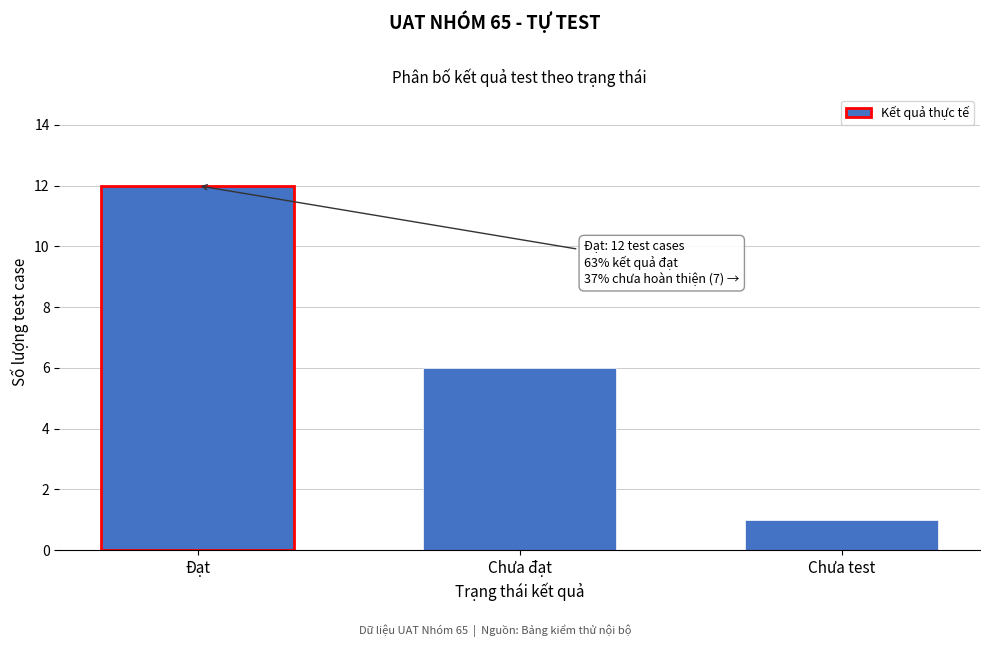

Reading right to left, list all the values displayed in this chart.

Chưa test=1	Chưa đạt=6	Đạt=12